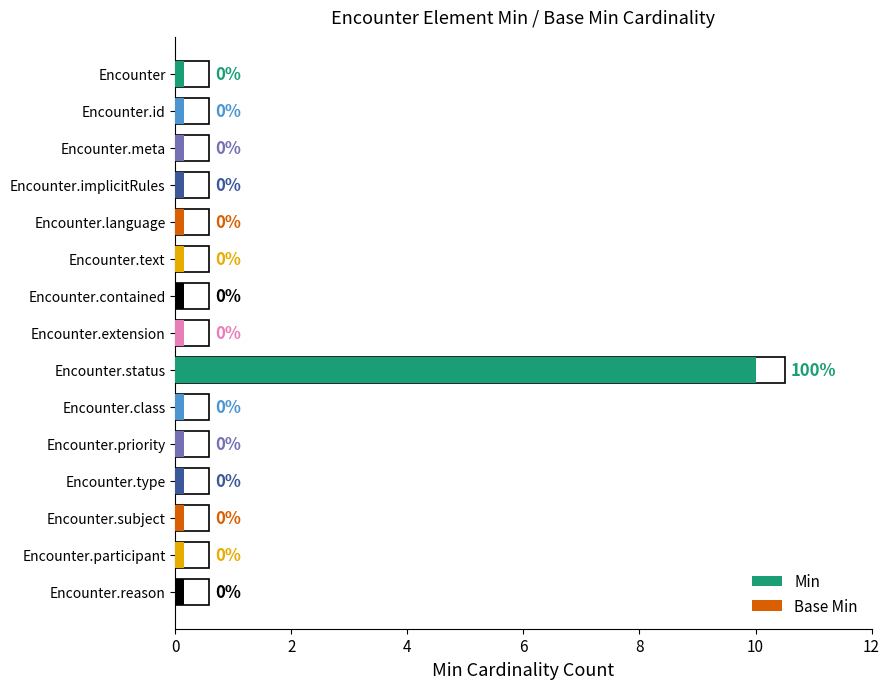

How many series are shown in this chart?

2